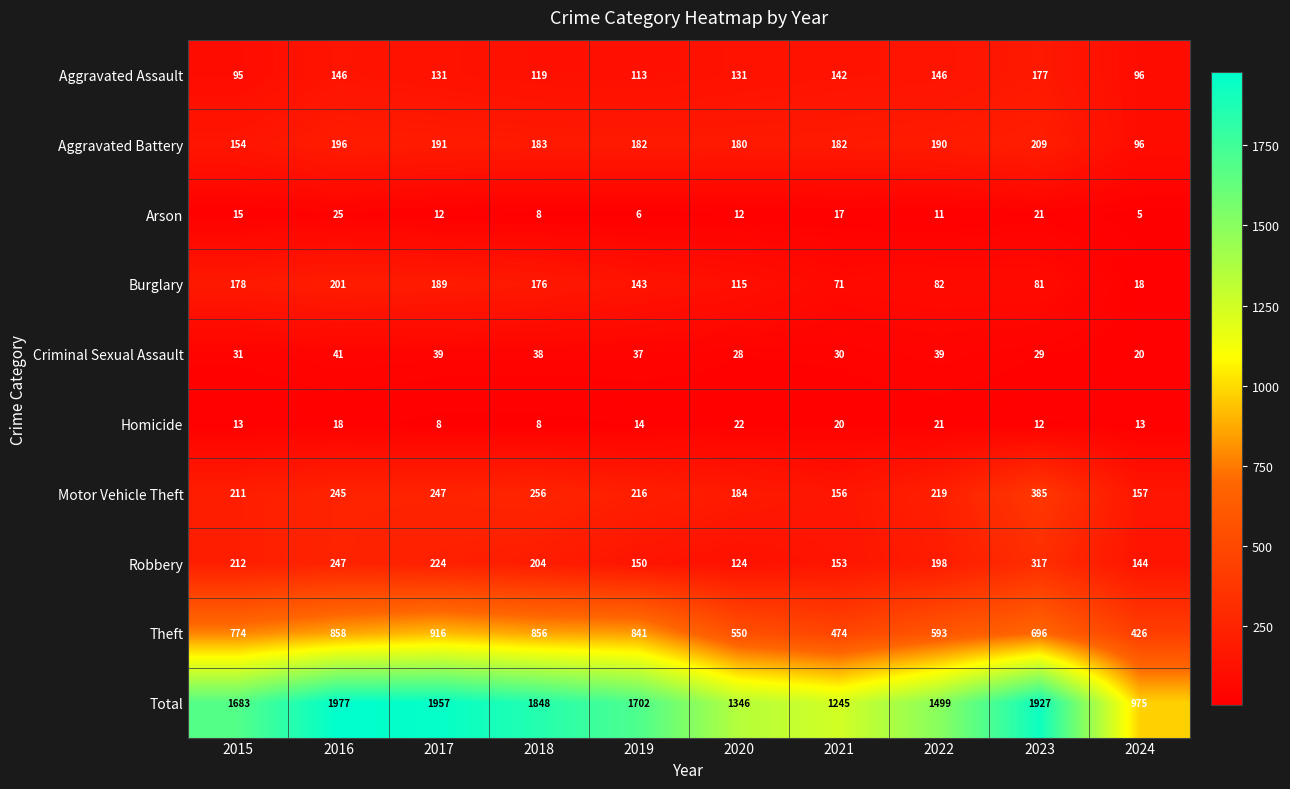

At how many categories does at least one series exceed 744?

10